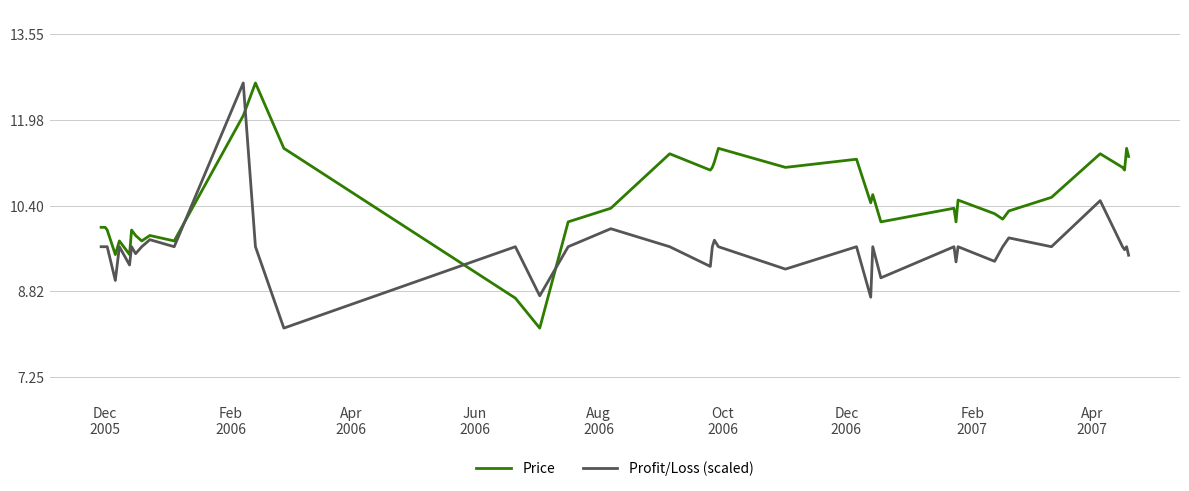

List the series in order of their overall mean, lowest first.

Profit/Loss (scaled), Price